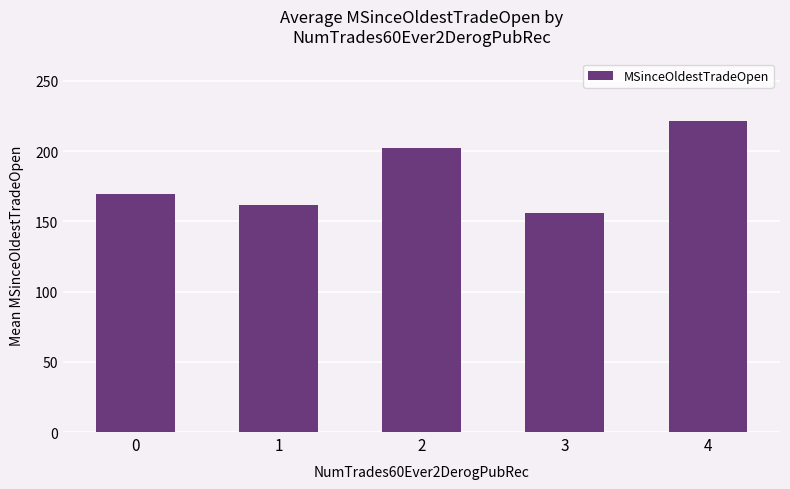

At which category does the chart reach its minimum across all series?

3